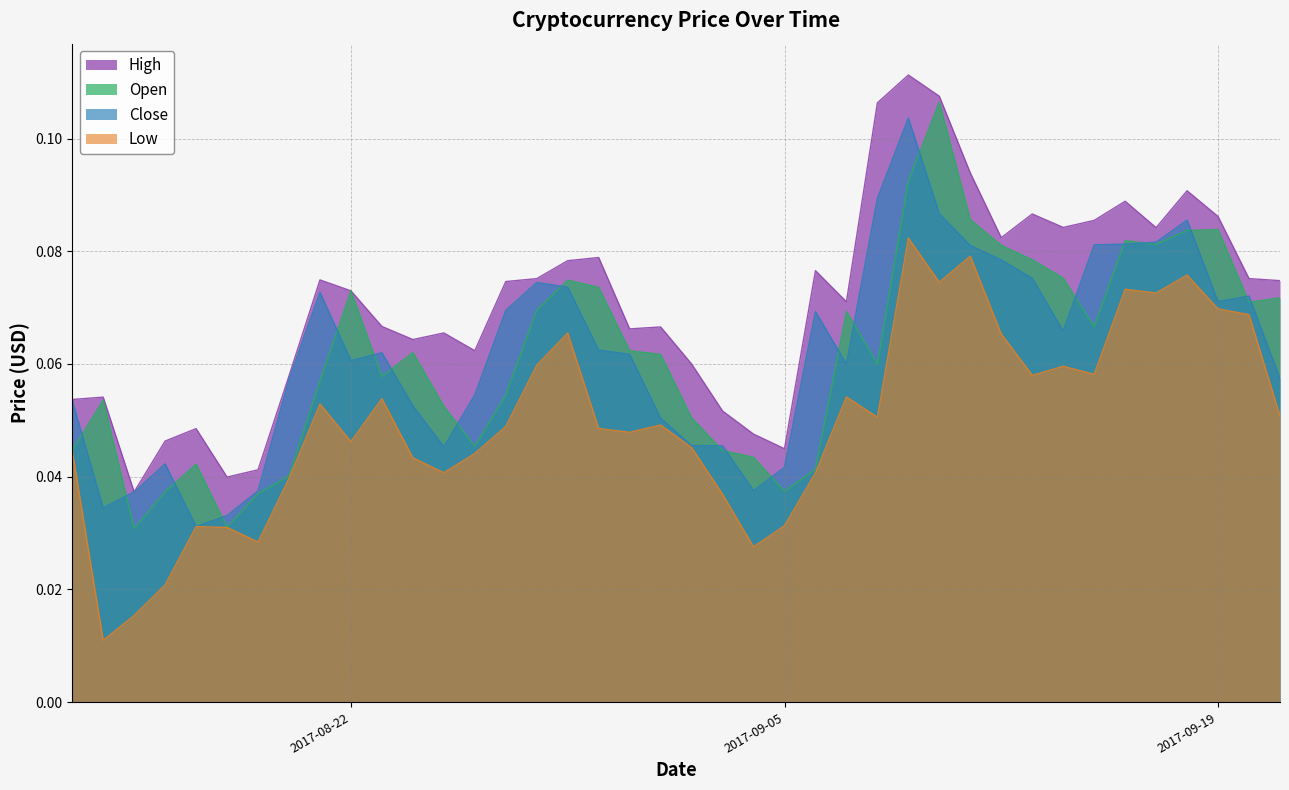

How many interior local valleys does the Close series have?

8